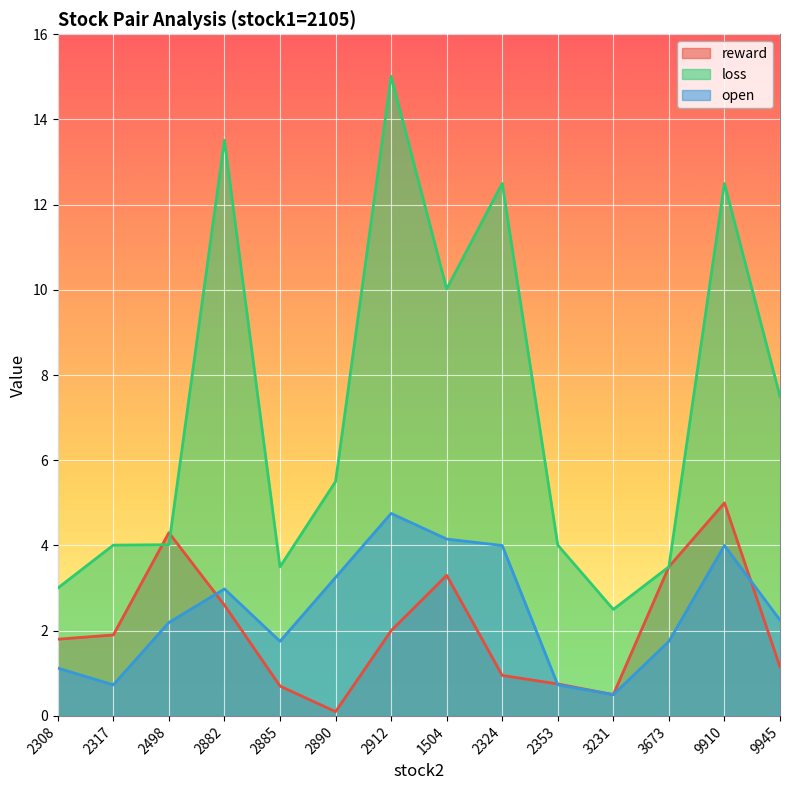

At which category is the sum across all series the highest?

2912